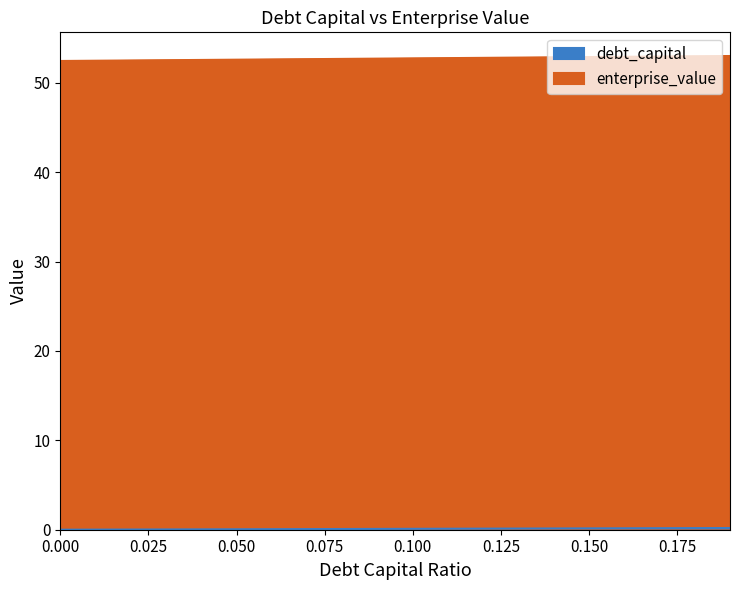

Is the value of debt_capital at 0.12 greater than the value of enterprise_value at 0.12?

No